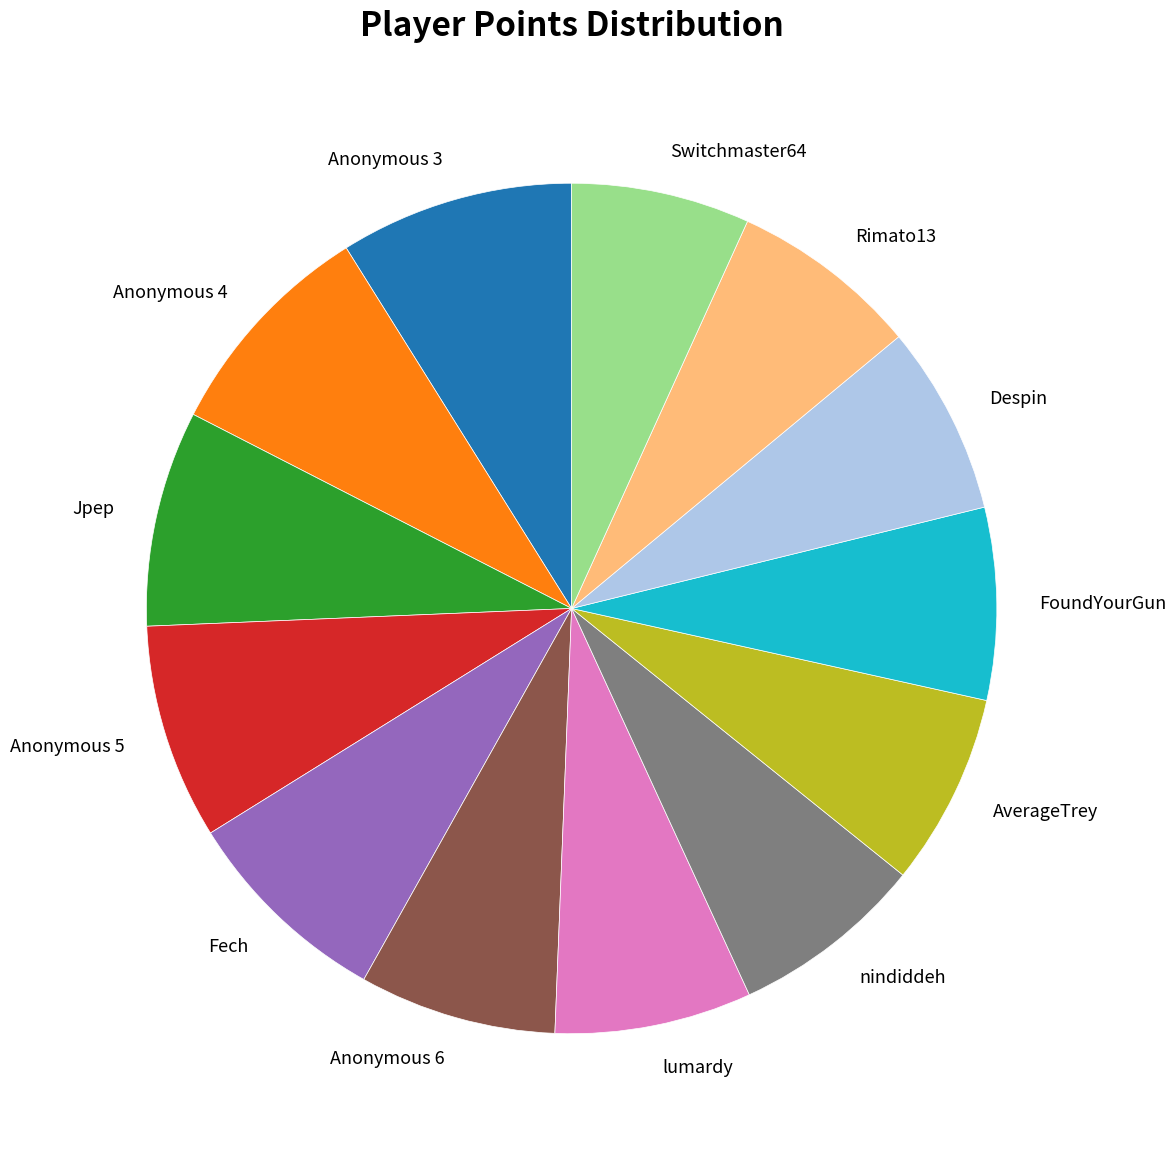

Is there a majority slice in this chart?

No